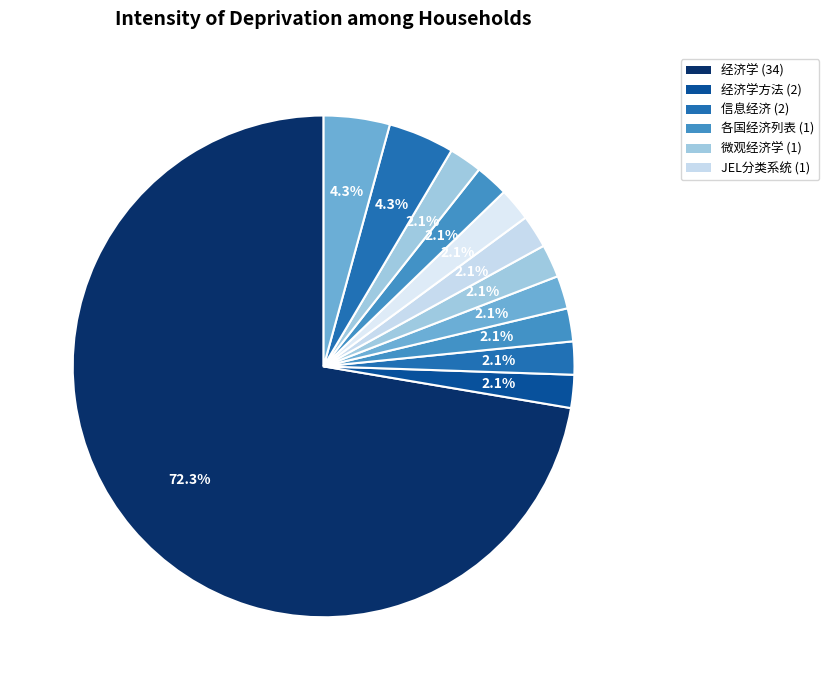

How many slices are in this pie chart?

12